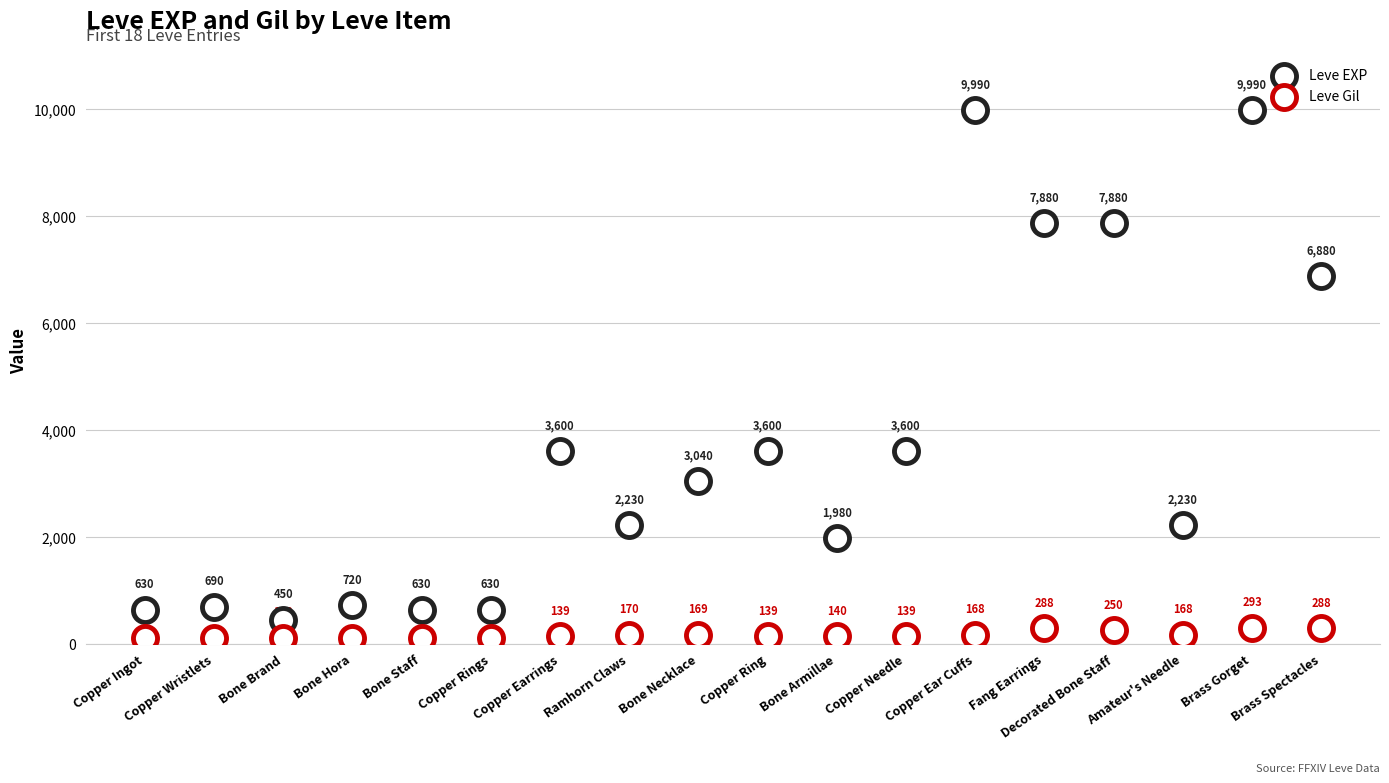

Which series contains the highest Y value?

Leve EXP